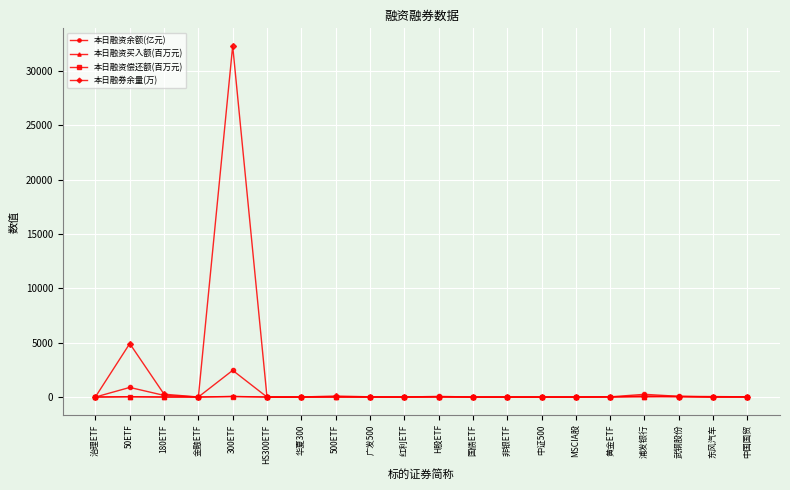

True or false: 本日融券余量(万) has more than 1 points higher than both neighbors.

True